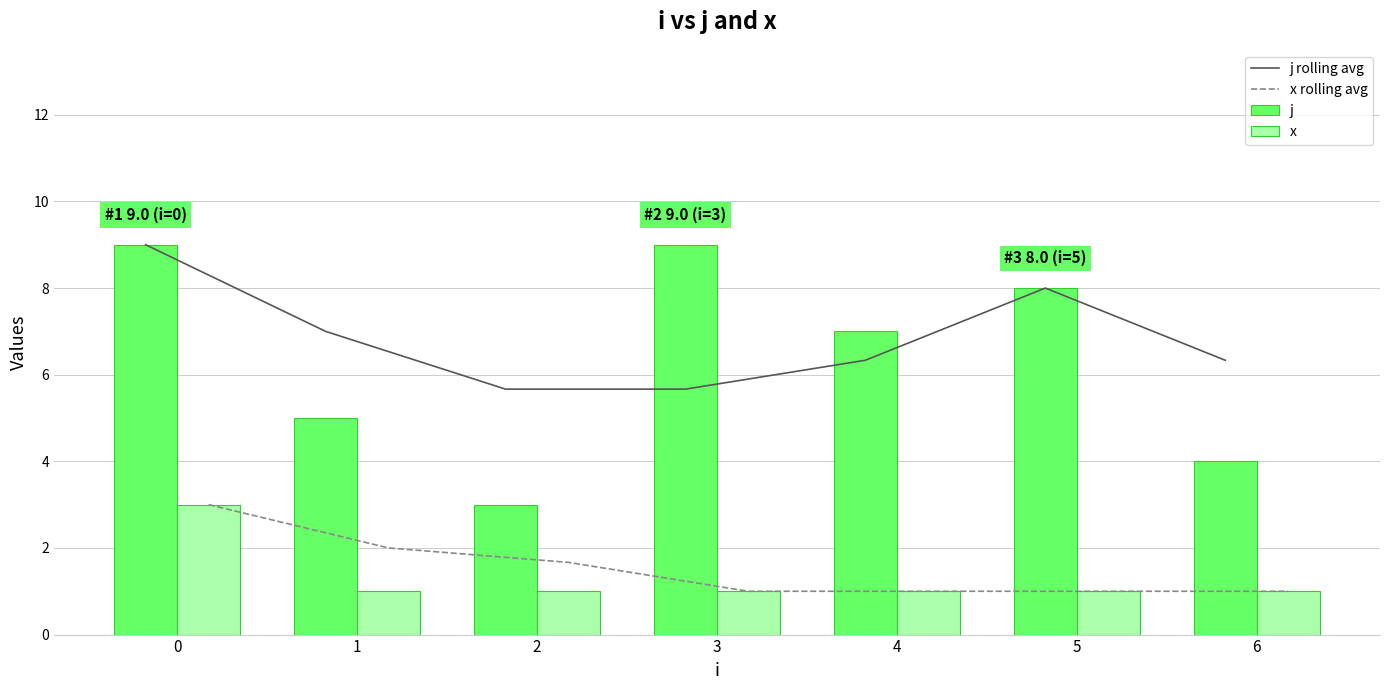

What is the value of the j rolling avg bar at the 6th from the left?

8.0